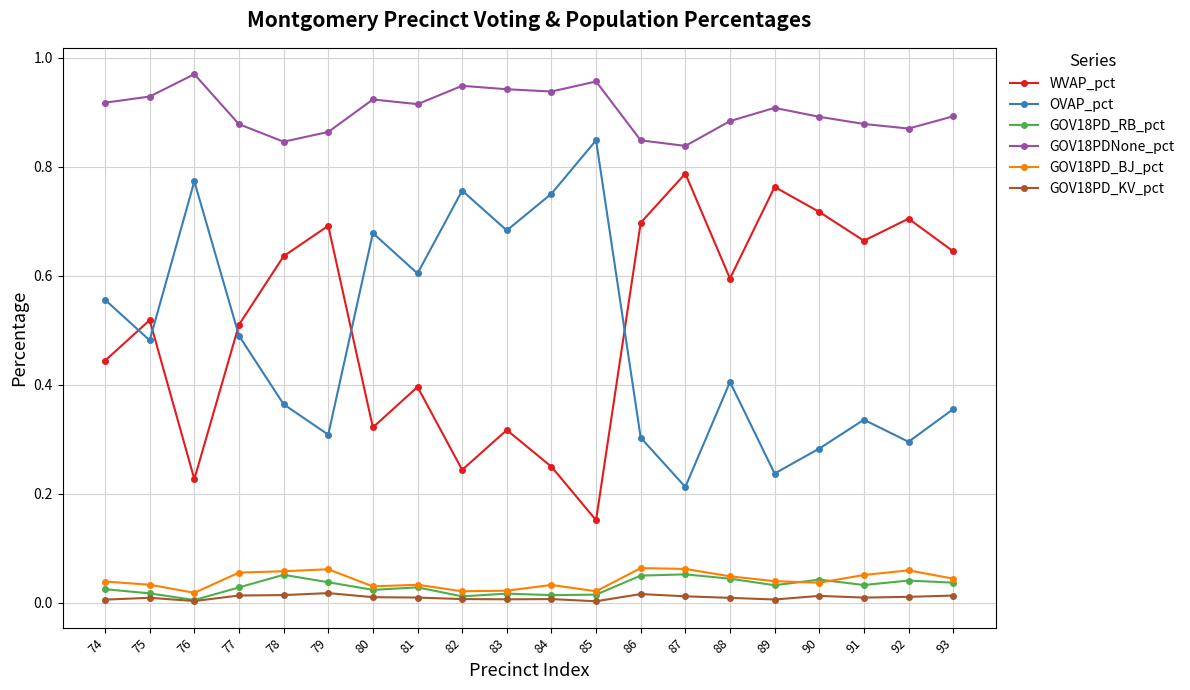

List the series in order of their peak value, lowest first.

GOV18PD_KV_pct, GOV18PD_RB_pct, GOV18PD_BJ_pct, WVAP_pct, OVAP_pct, GOV18PDNone_pct